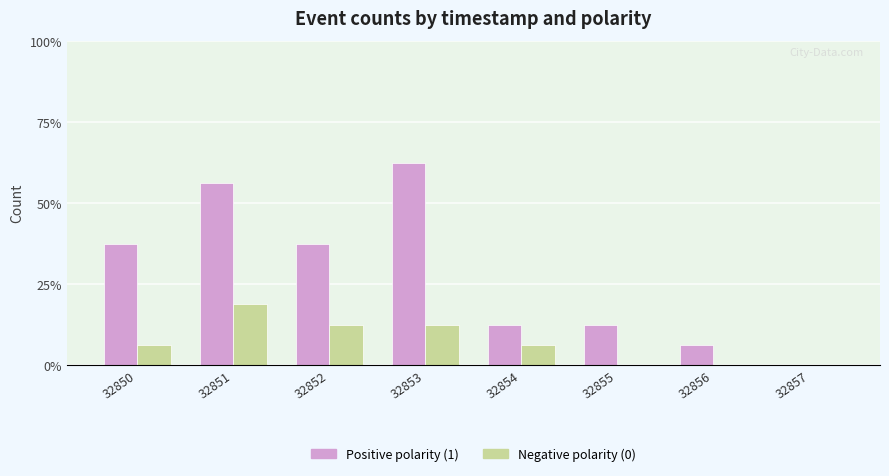

Are the bars grouped side by side (vs. stacked)?

Yes